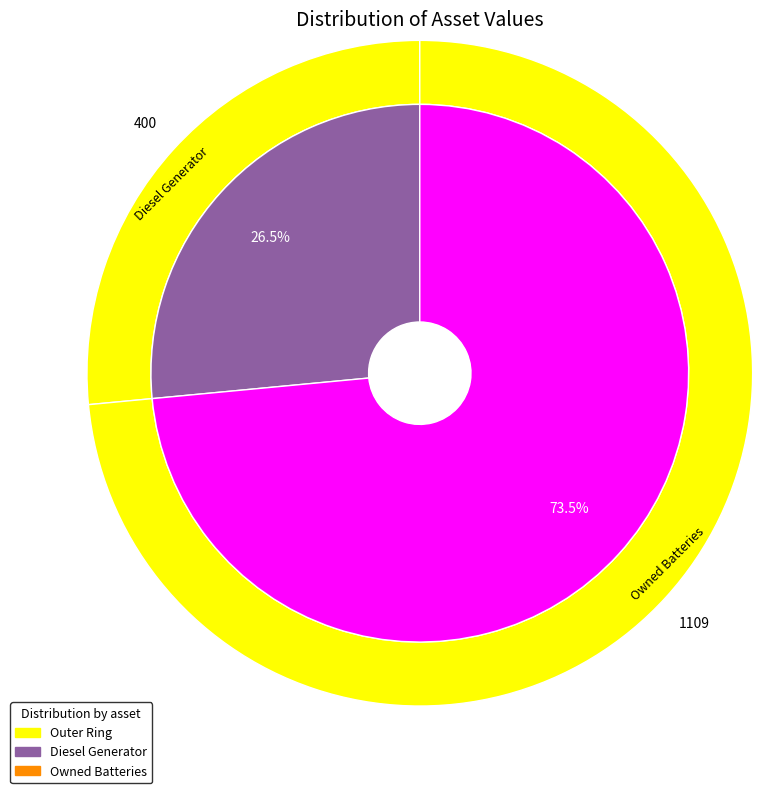

Is the sum of Owned Batteries and Owned PV greater than half?

Yes